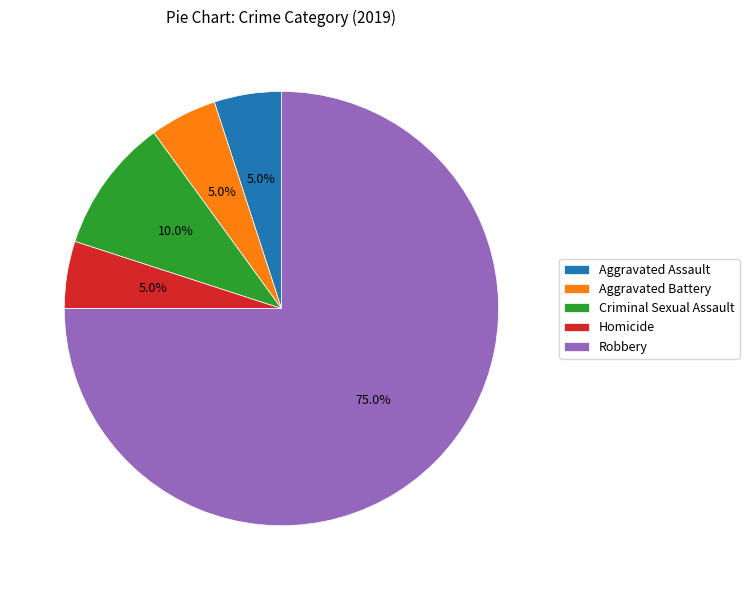

Which has a higher value, Aggravated Battery or Criminal Sexual Assault?

Criminal Sexual Assault